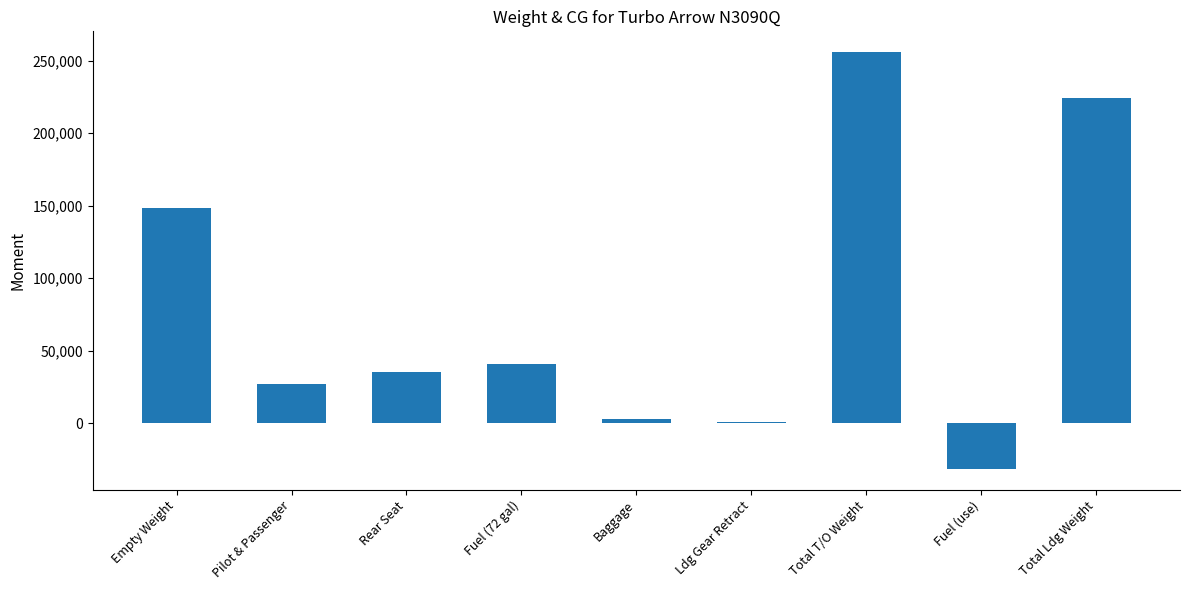

How many data points does each series have?

9